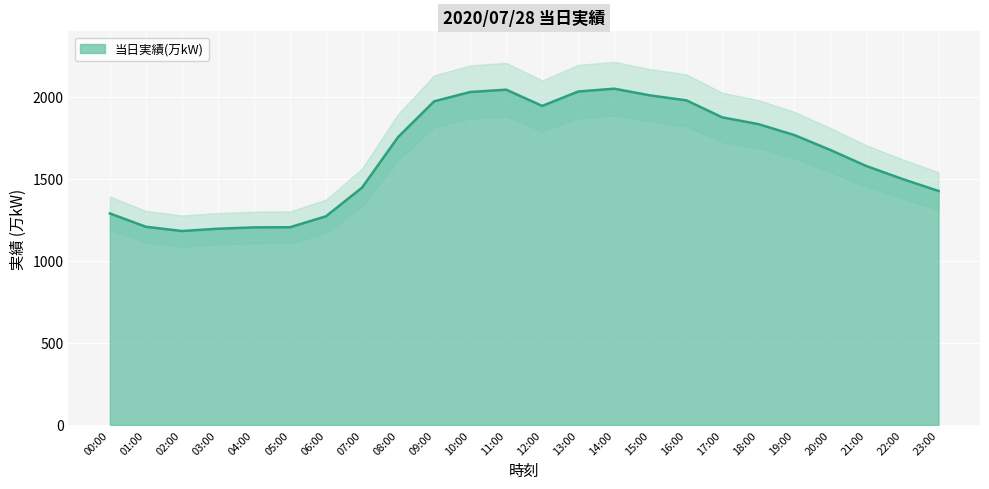

How many points are lower than both their immediate neighbors (excluding endpoints)?

2